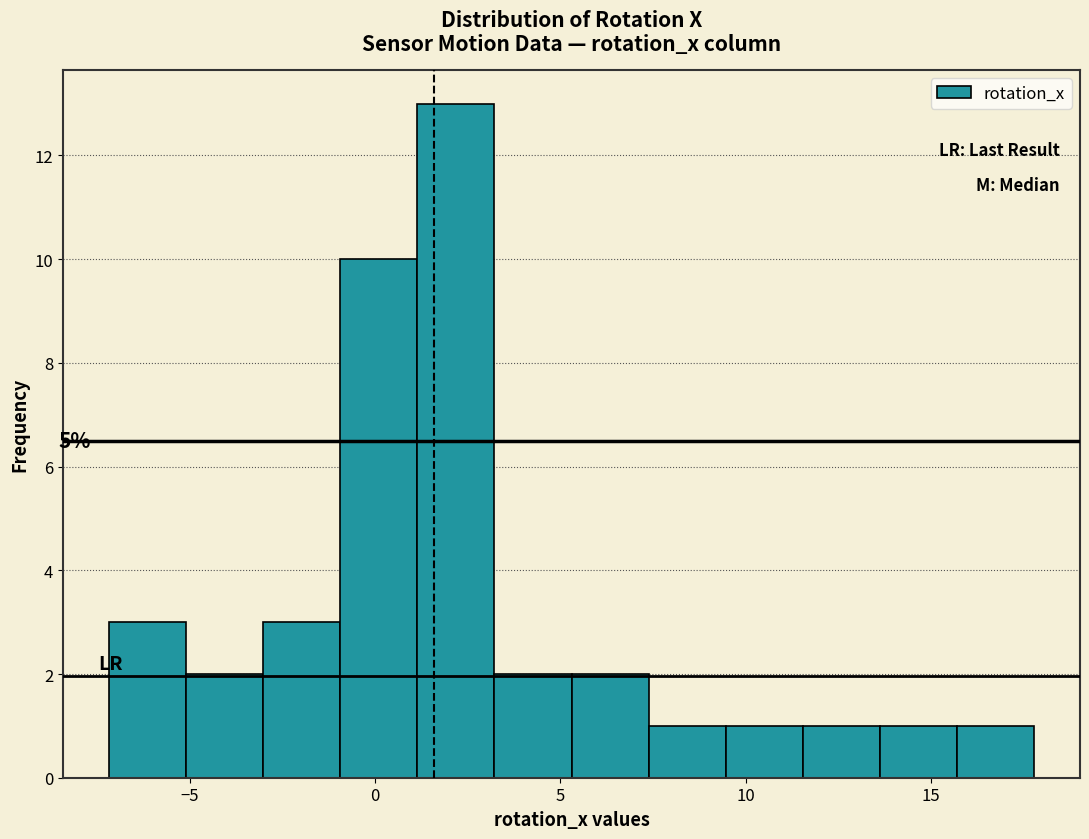

Which range on the x-axis has the tallest bar?

1.0 to 3.0